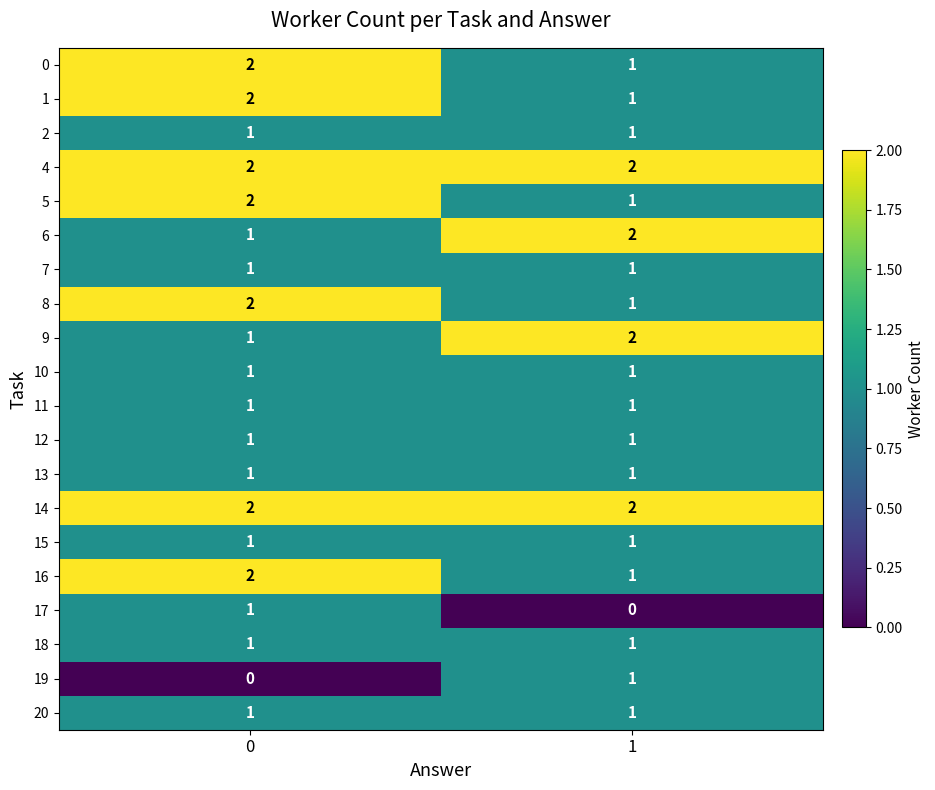

What is the spread (max minus min) of values at 0?

2